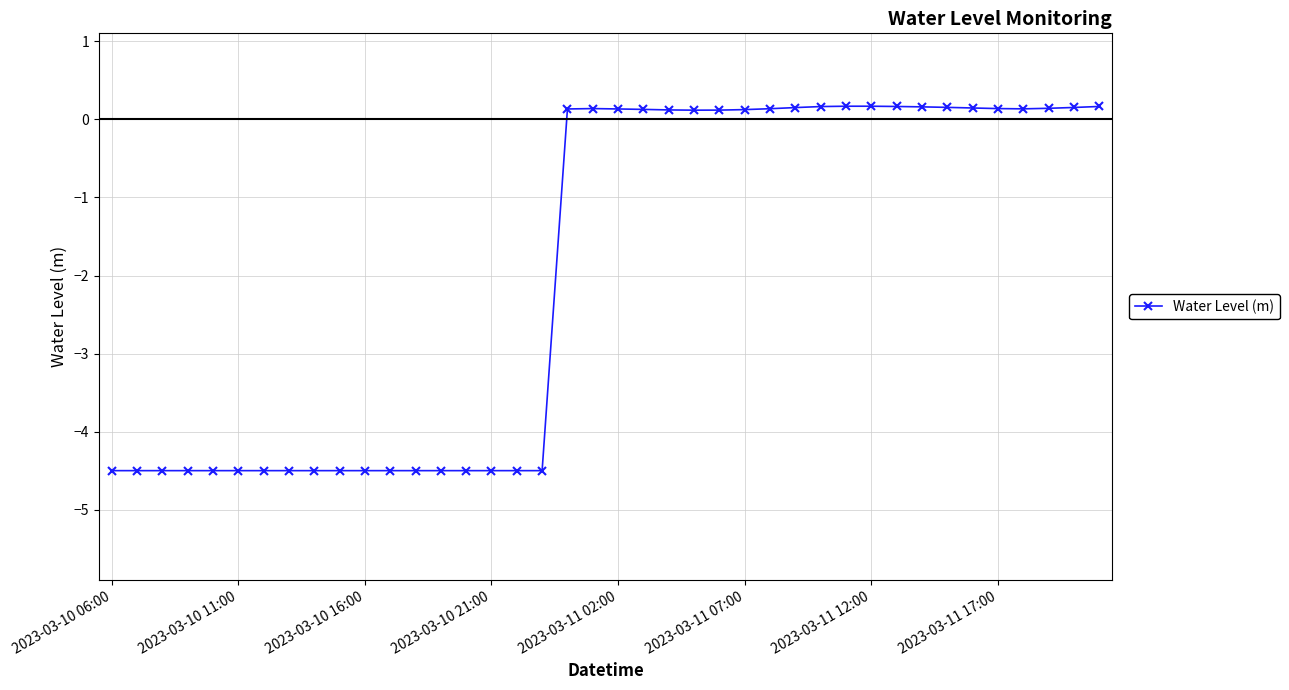

True or false: the data has more than 0 interior local peaks.

True